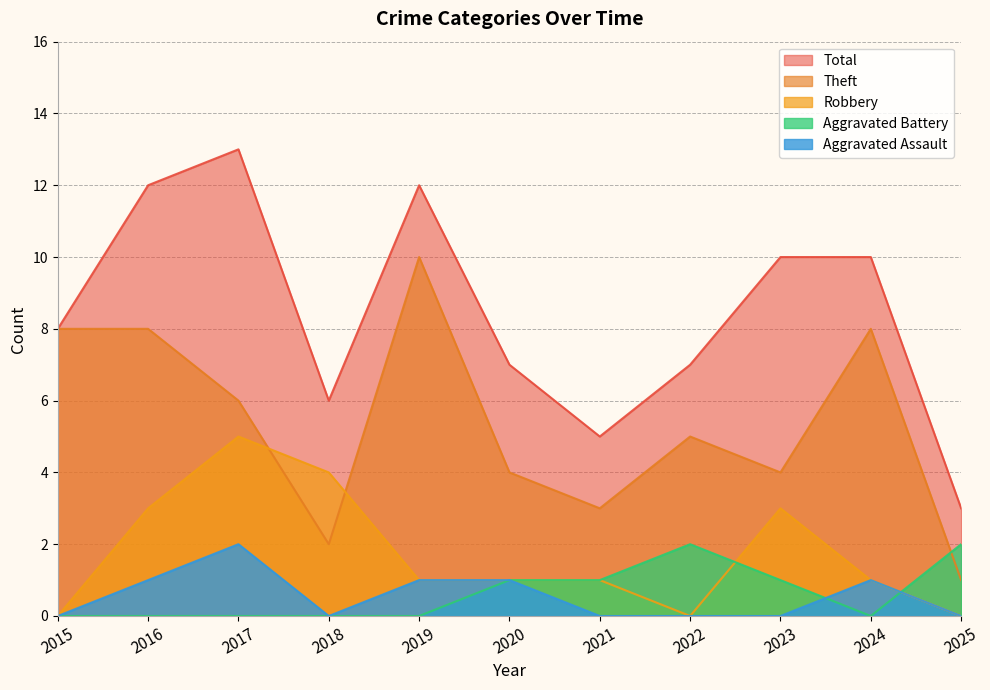

What are all the series names shown in the legend?

Total, Theft, Robbery, Aggravated Battery, Aggravated Assault